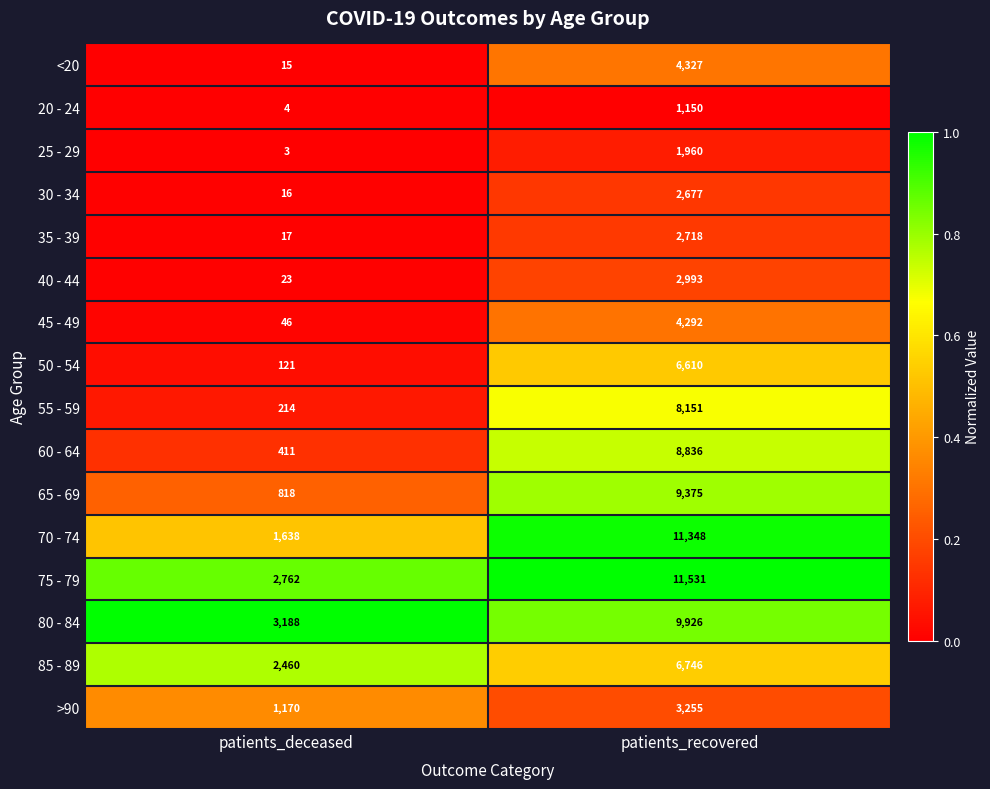

What is the difference between the maximum and minimum values in the 55 - 59 series?

7937